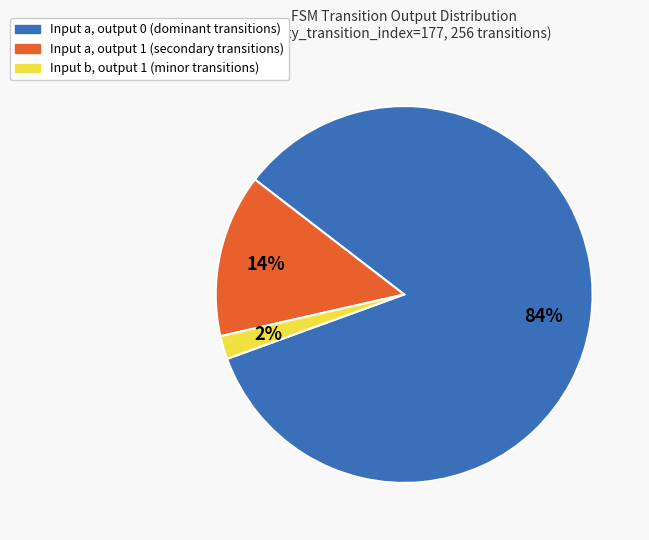

Between Input a, output 1 (secondary transitions) and Input b, output 1 (minor transitions), which is larger?

Input a, output 1 (secondary transitions)